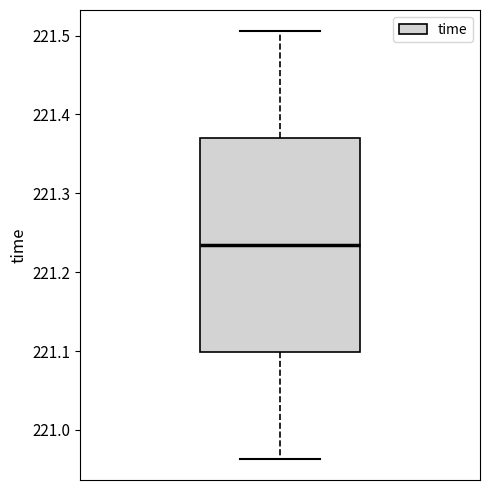

Where is the upper edge of the box on the y-axis? The values are not printed on the chart, so give them approximately, as read against the axis.

221.37